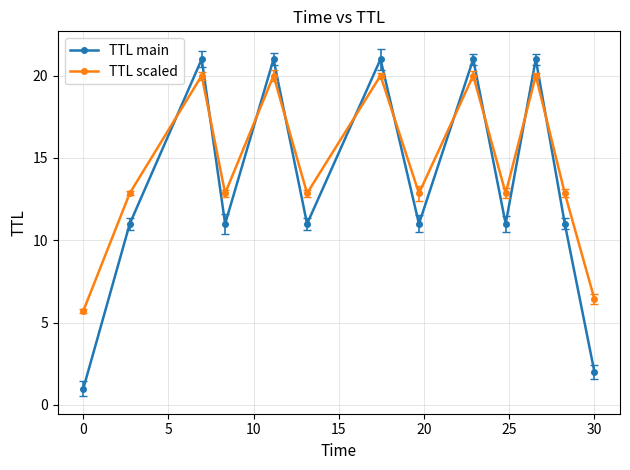

How many interior local valleys does the TTL main series have?

4